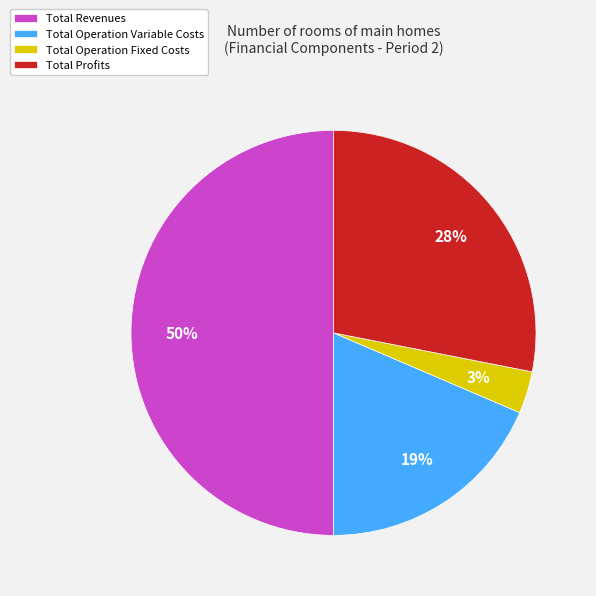

To the nearest percent, what is the difference between the largest and smallest slice percentages?

47%